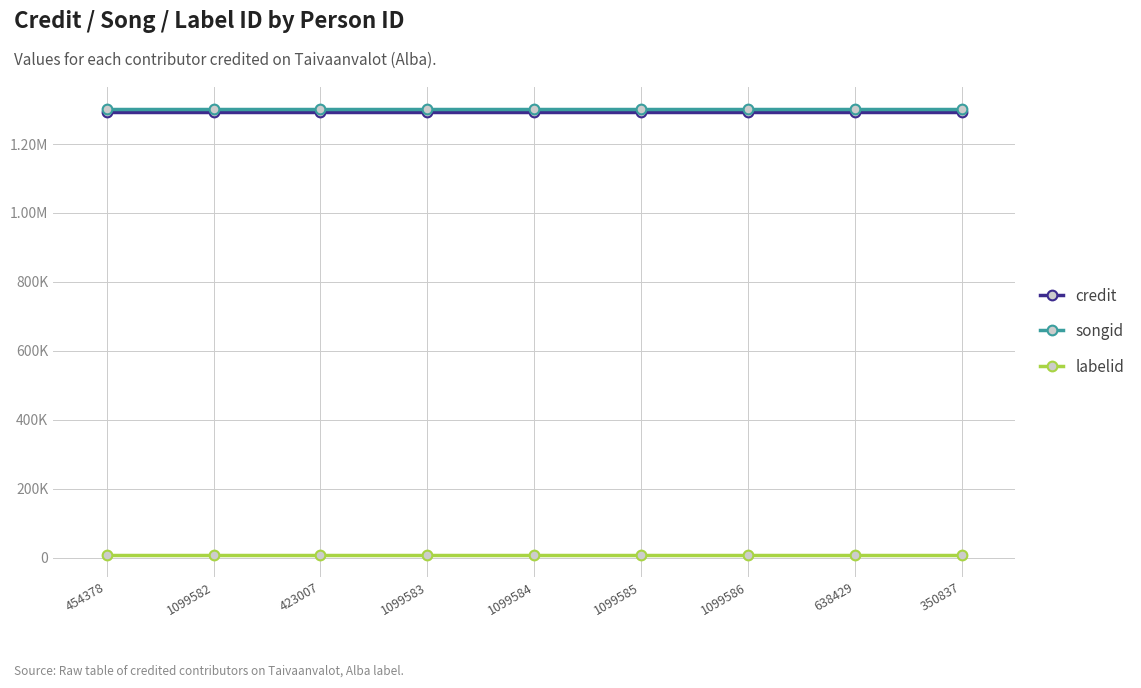

Reading left to right, what are all the values shown in this chart?

credit: 1292226	1292226	1292226	1292226	1292226	1292226	1292226	1292226	1292226
songid: 1300780	1300780	1300780	1300780	1300780	1300780	1300780	1300780	1300780
labelid: 8876	8876	8876	8876	8876	8876	8876	8876	8876